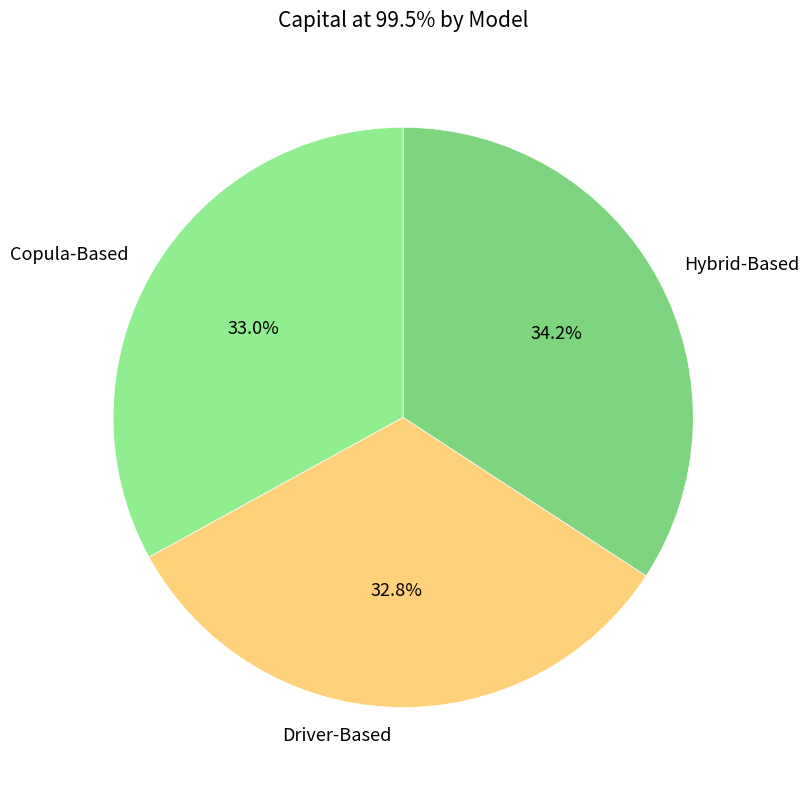

Is the sum of Driver-Based and Hybrid-Based greater than half?

Yes